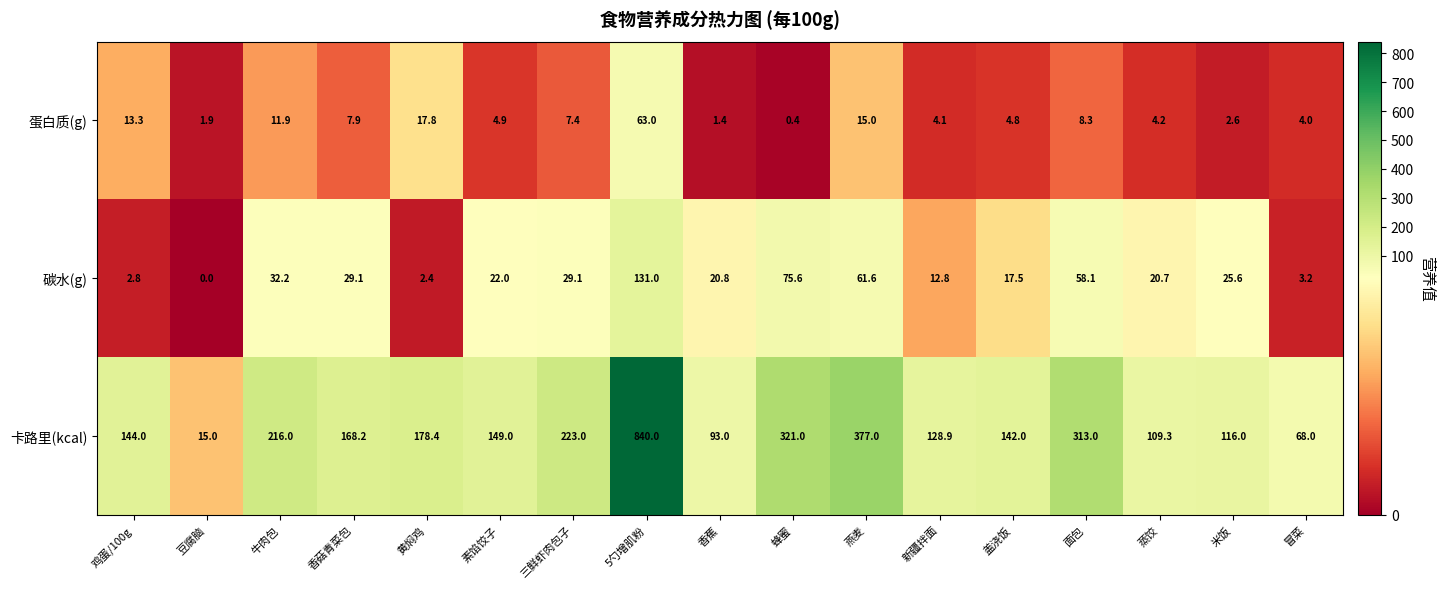

Which series has the widest spread of values?

卡路里(kcal)